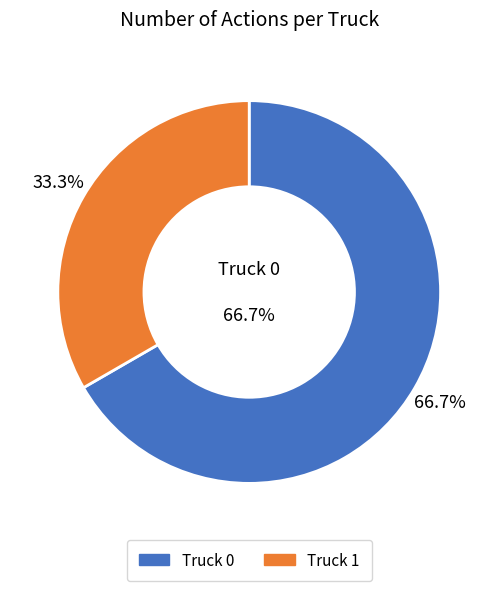

To the nearest percent, what is the combined percentage of Truck 1 and Truck 0?

100%